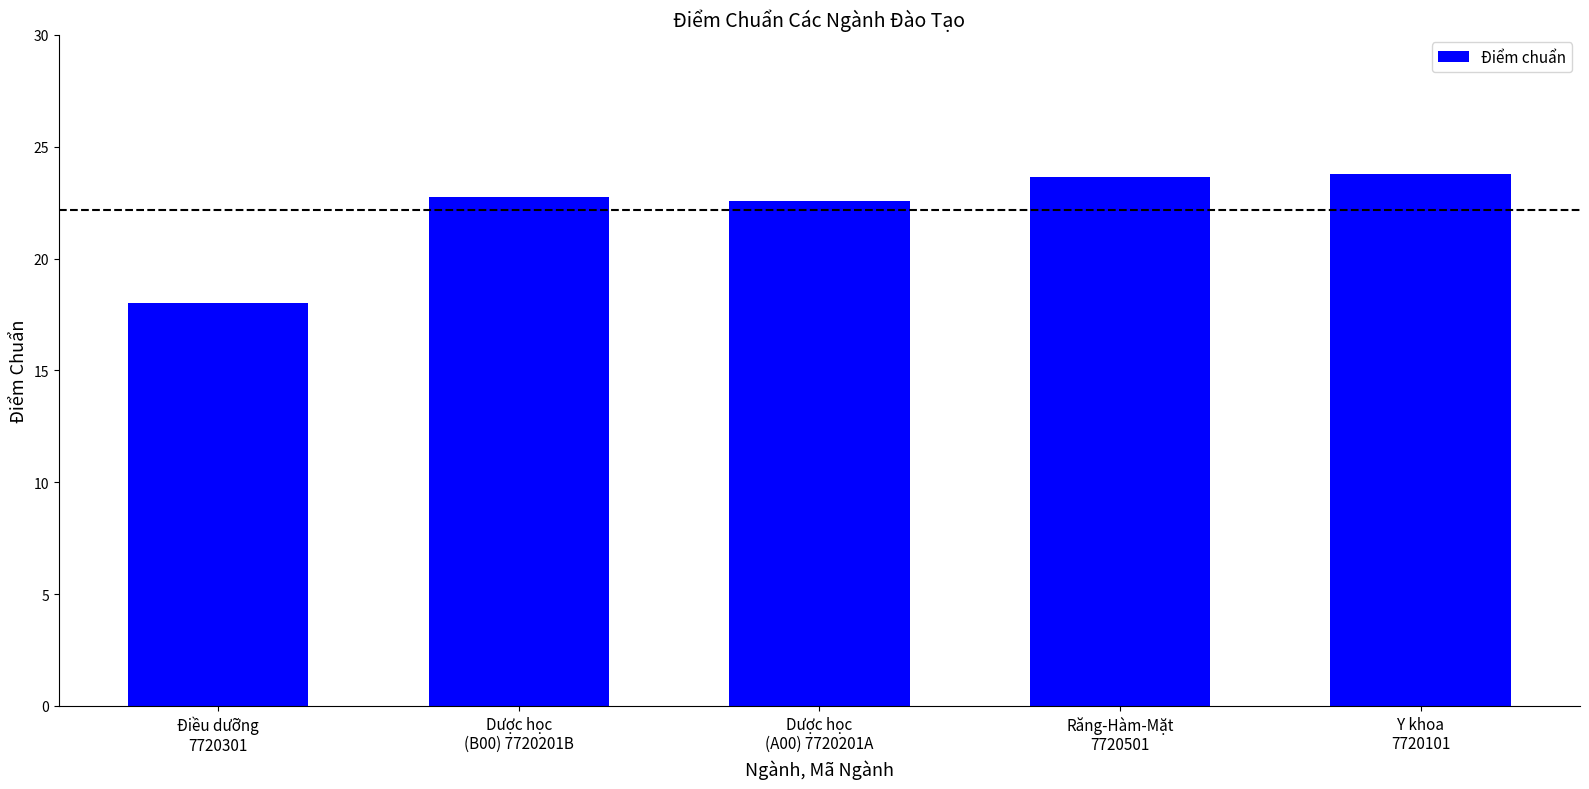

What is the label of the 5th bar from the right?

Điều dưỡng
7720301